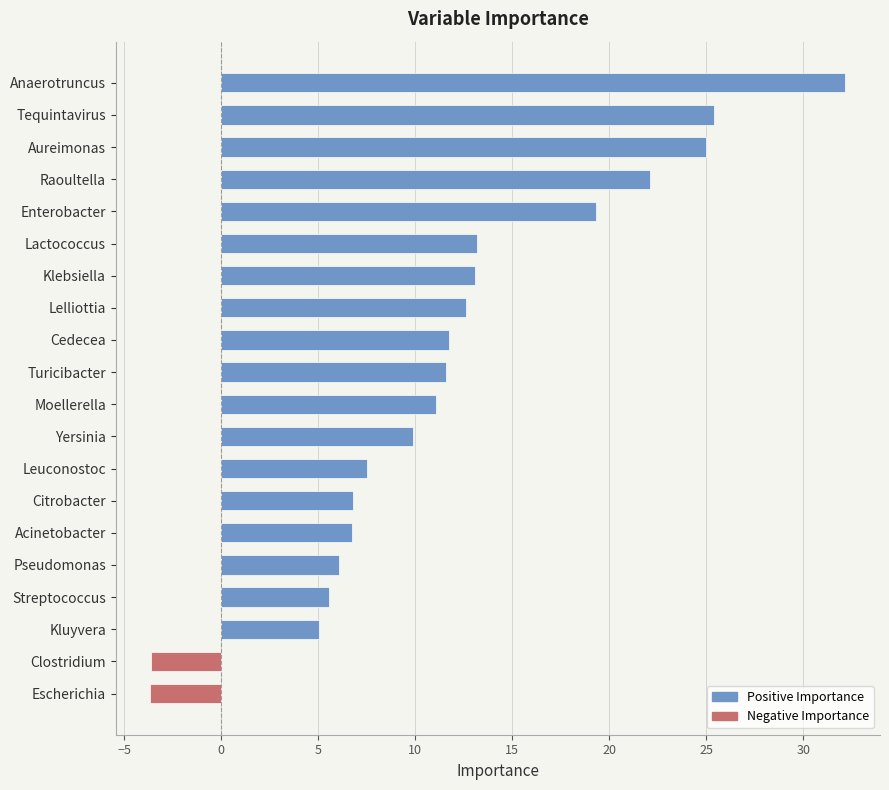

What is the value of the 7th bar from the left?

13.1